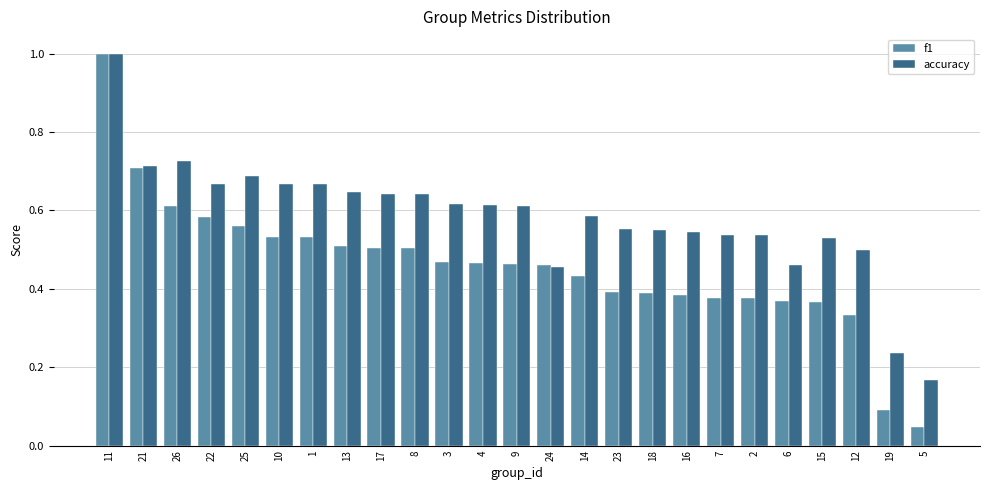

The value of f1 at 24 is 0.5. True or false?

True